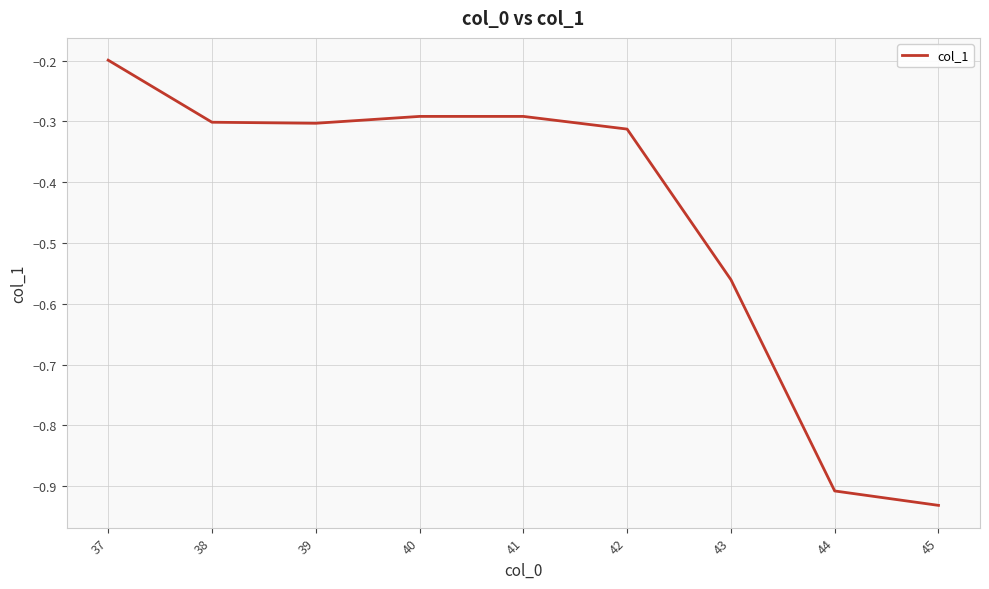

Where is the data nearest to the value 0?

37